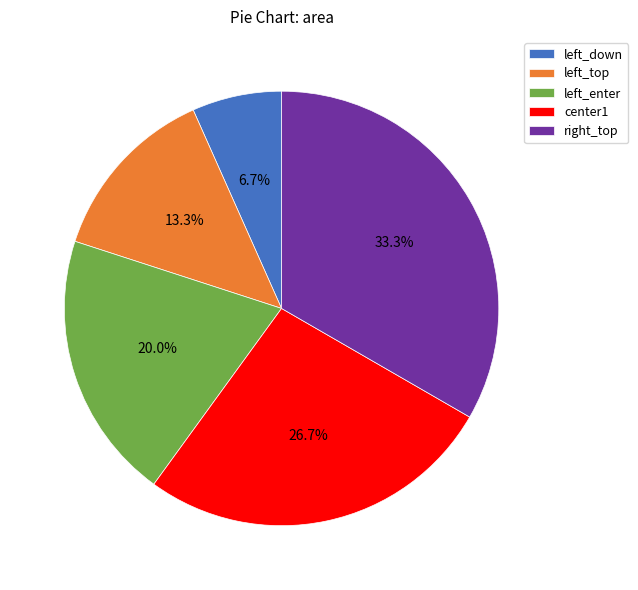

Is it true that right_top is 25% of the pie?

False